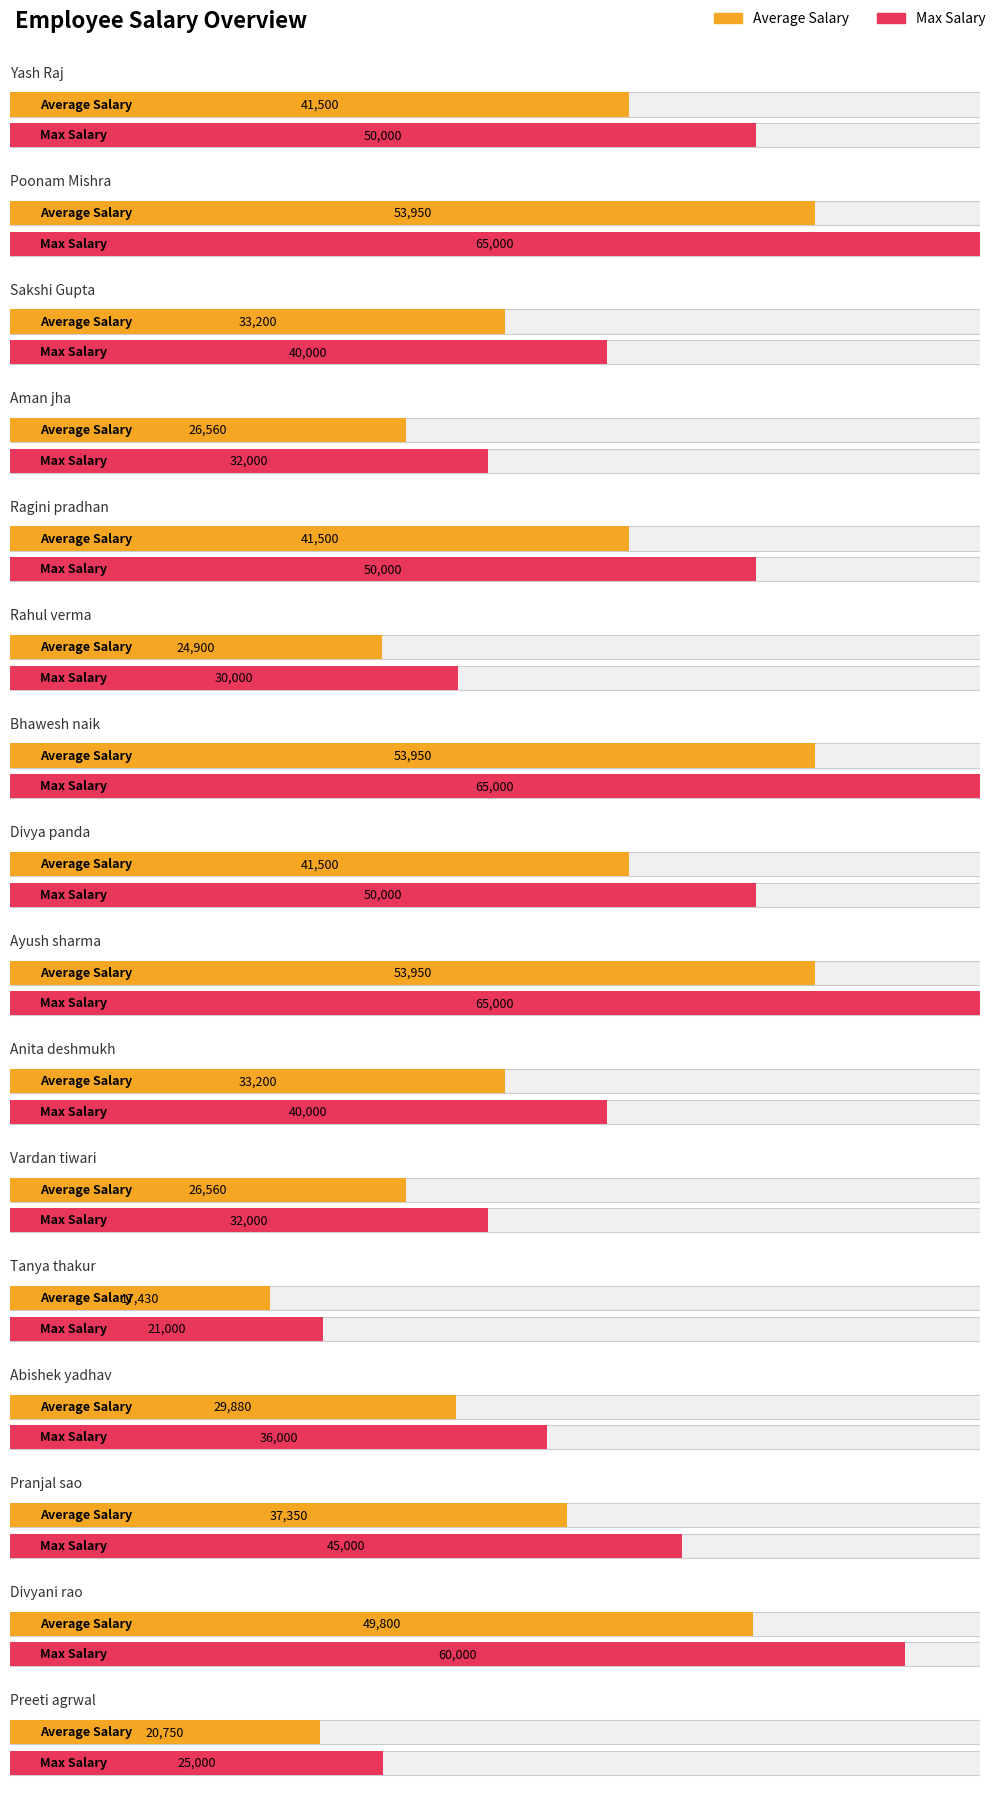

List the labels in order of value, smallest first.

Tanya thakur, Preeti agrwal, Rahul verma, Aman jha, Vardan tiwari, Abishek yadhav, Sakshi Gupta, Anita deshmukh, Pranjal sao, Yash Raj, Ragini pradhan, Divya panda, Divyani rao, Poonam Mishra, Bhawesh naik, Ayush sharma